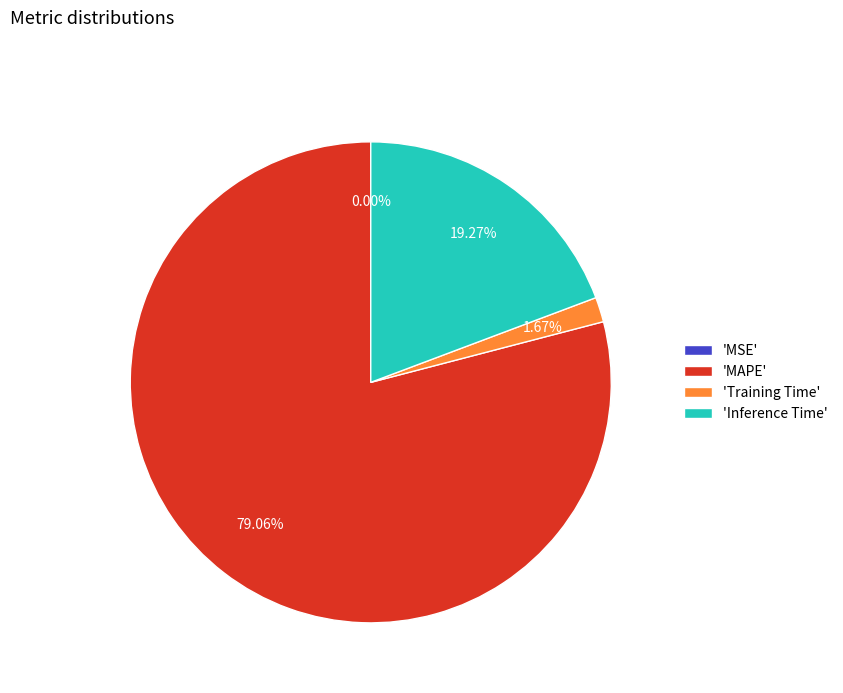

To the nearest percent, what is the average slice percentage?

25%